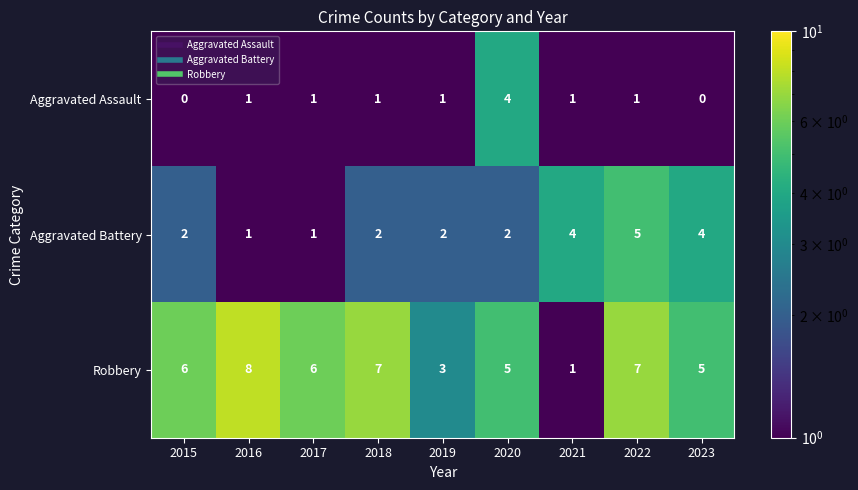

The Aggravated Assault series shows 1 at 2019. True or false?

True